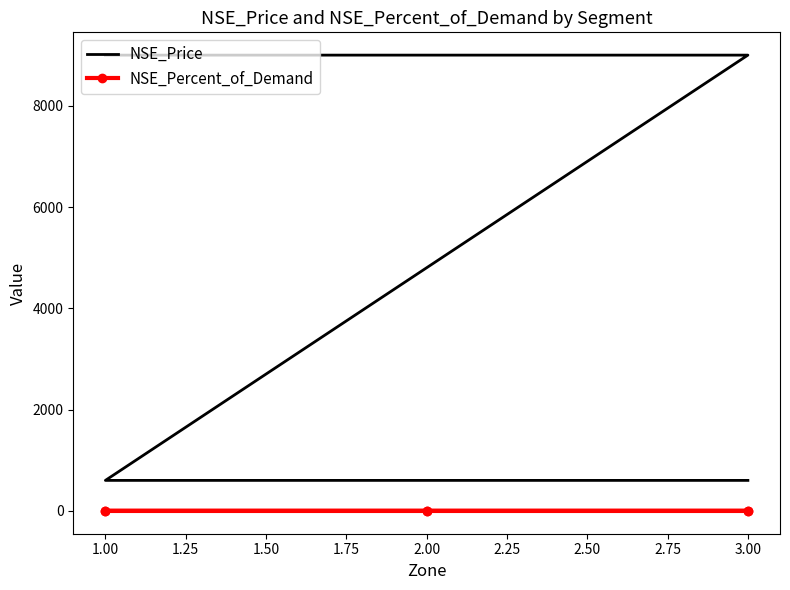

True or false: NSE_Percent_of_Demand and NSE_Price intersect in this chart.

False